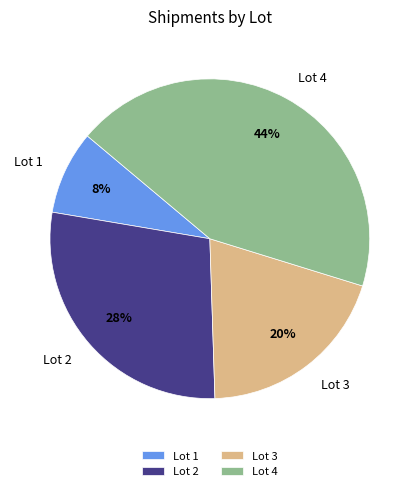

True or false: Lot 4 accounts for 37% of the total.

False